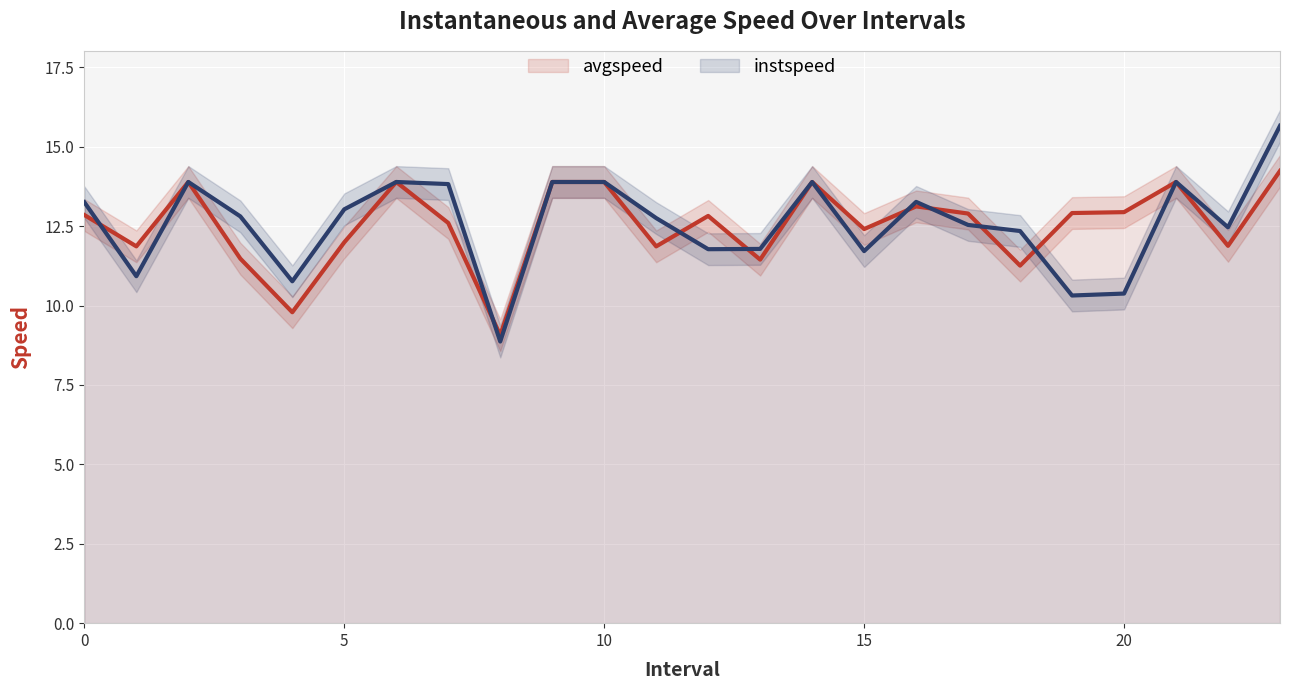

What is the sum of the avgspeed values at 15 and 10?

25.6